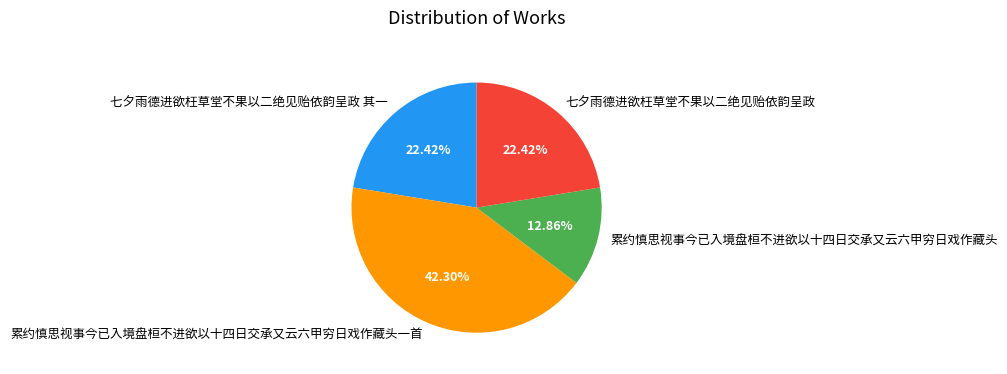

To the nearest percent, what is the difference between the 累约慎思视事今已入境盘桓不进欲以十四日交承又云六甲穷日戏作藏头 and 七夕雨德进欲枉草堂不果以二绝见贻依韵呈政 slice percentages?

10%